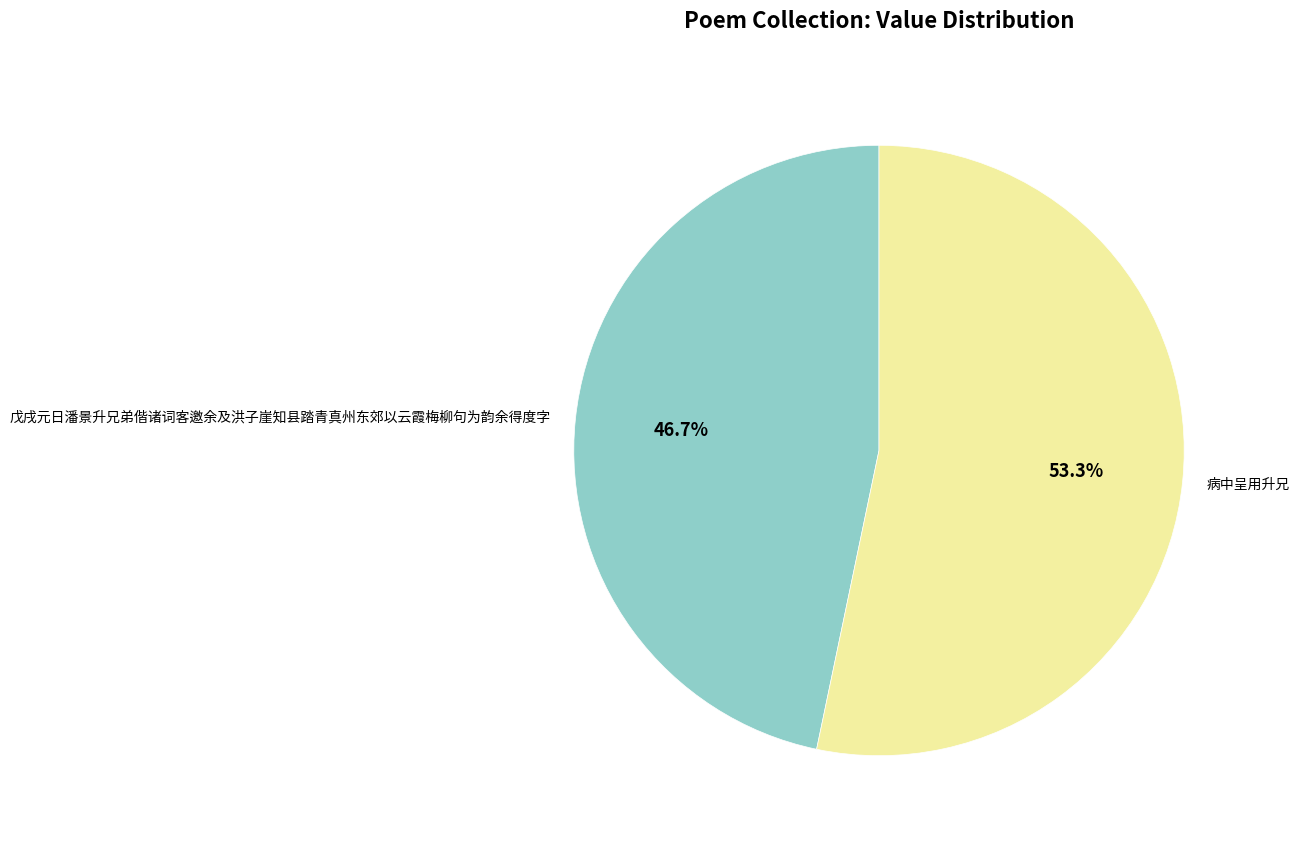

What is the total percentage of 病中呈用升兄 and 戊戌元日潘景升兄弟偕诸词客邀余及洪子崖知县踏青真州东郊以云霞梅柳句为韵余得度字?

100.0%